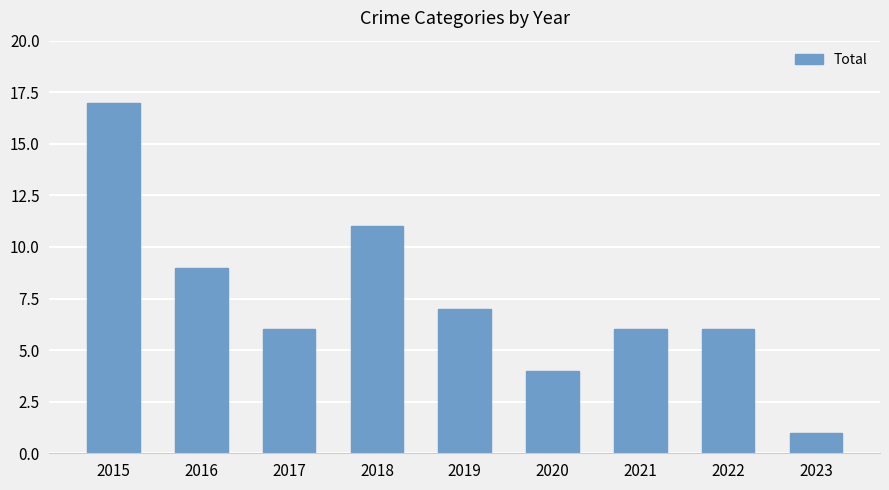

What is the difference between the values at 2022 and 2016?

3